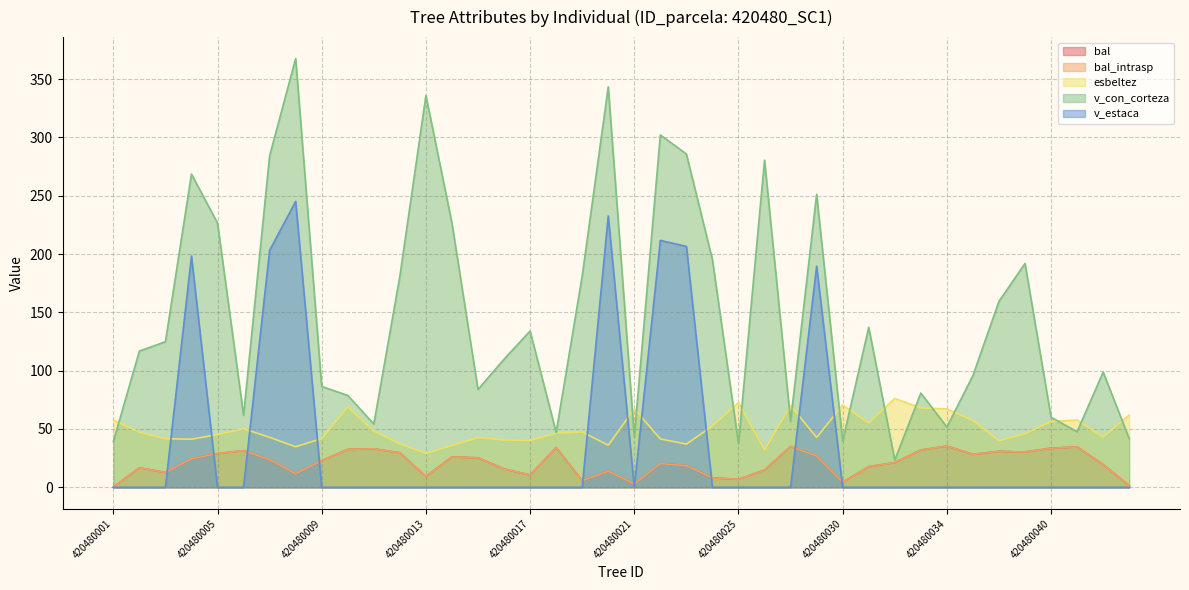

What is the difference between the maximum and minimum values in the v_con_corteza series?

344.1